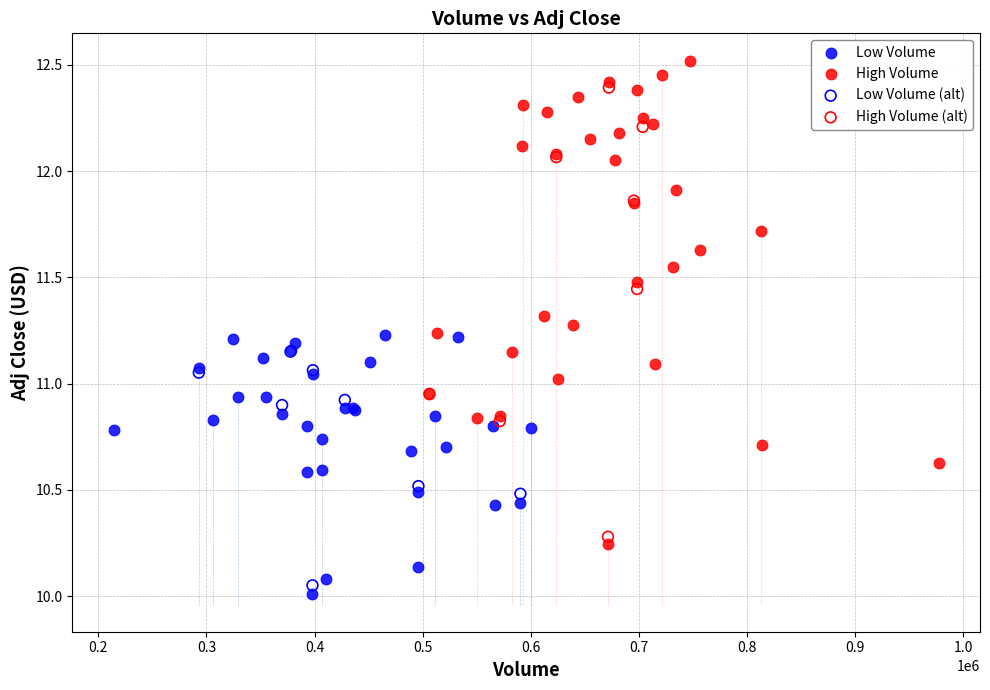

Which series contains the highest Y value?

High Volume